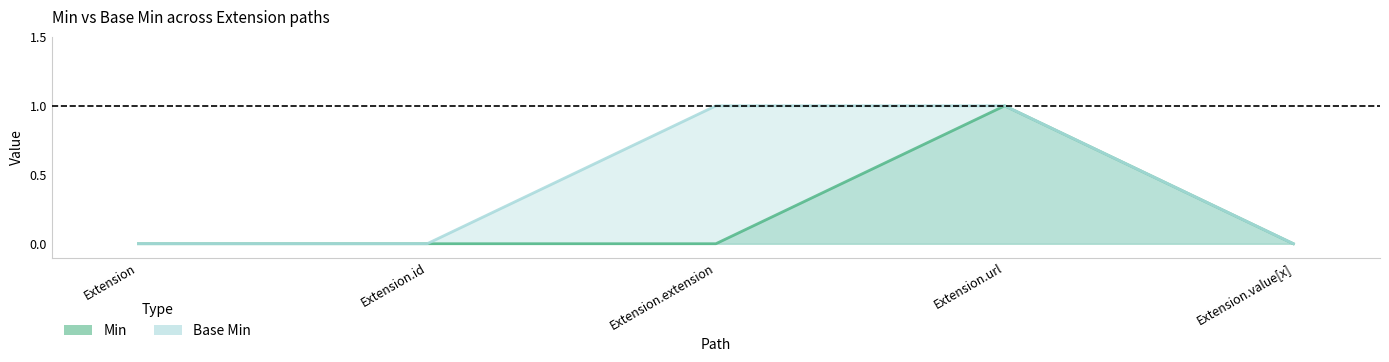

What is the maximum value shown in the chart?

1